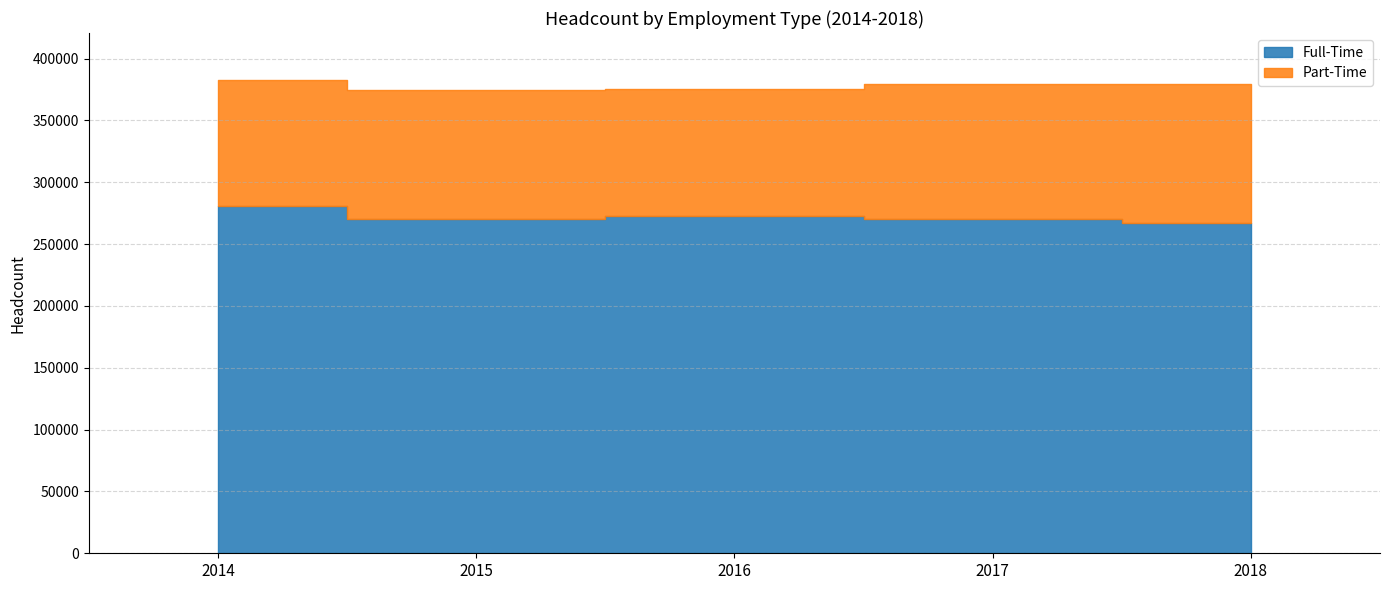

Reading left to right, what are all the values shown in this chart?

Full-Time: 280407	270542	272465	270370	267210
Part-Time: 101978	104245	102942	109427	112250